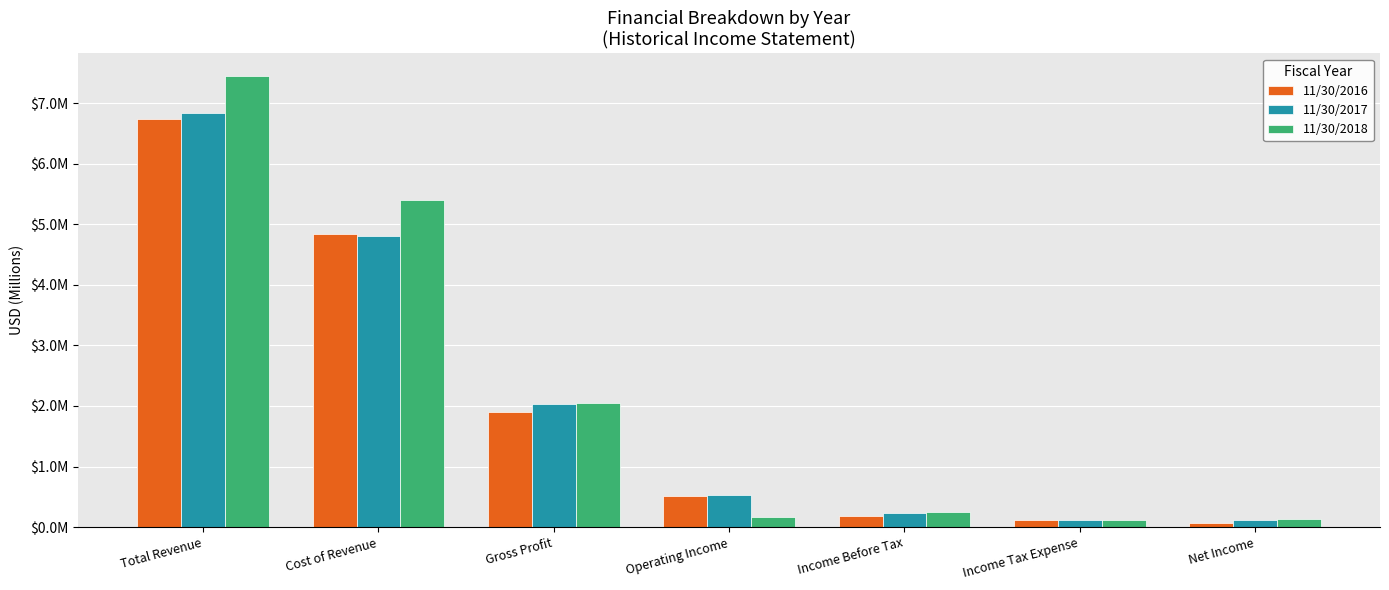

Does the chart contain stacked bars?

No